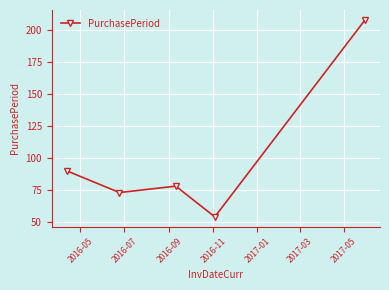

How many data points does each series have?

5